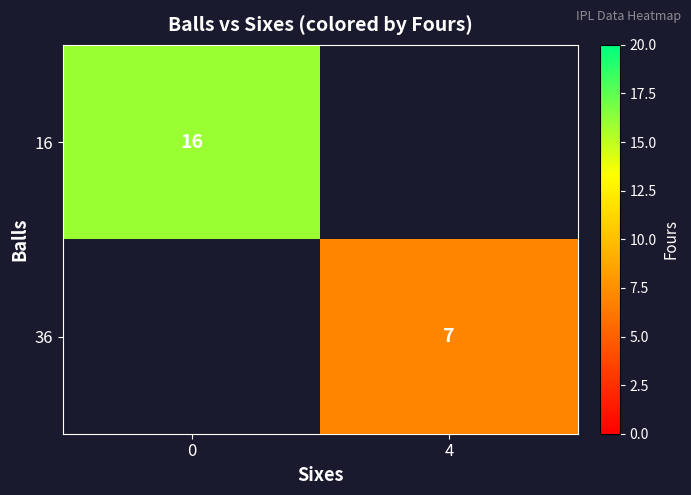

At how many categories does at least one series exceed 13?

1